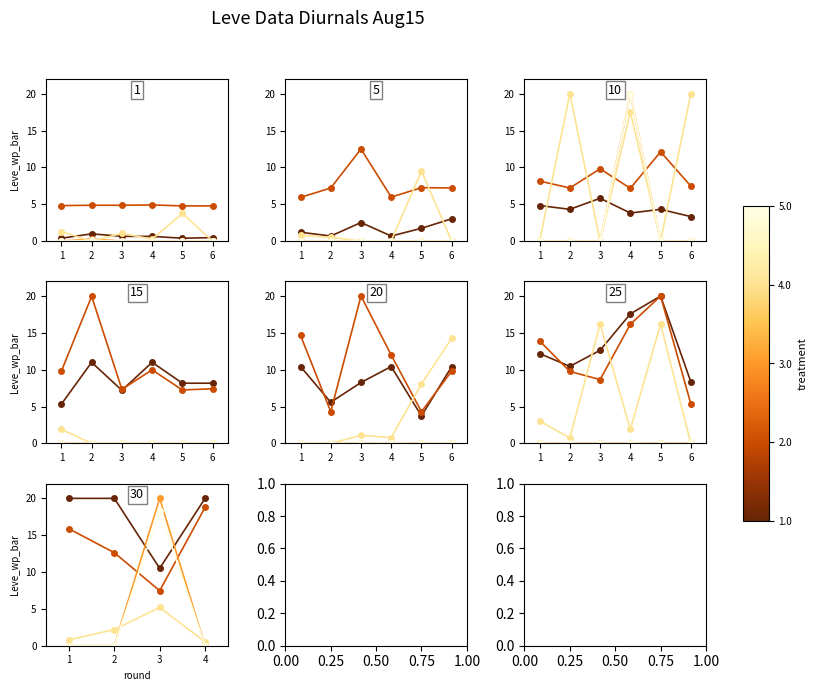

How many interior local peaks does the LevePriceNQ series have?

1